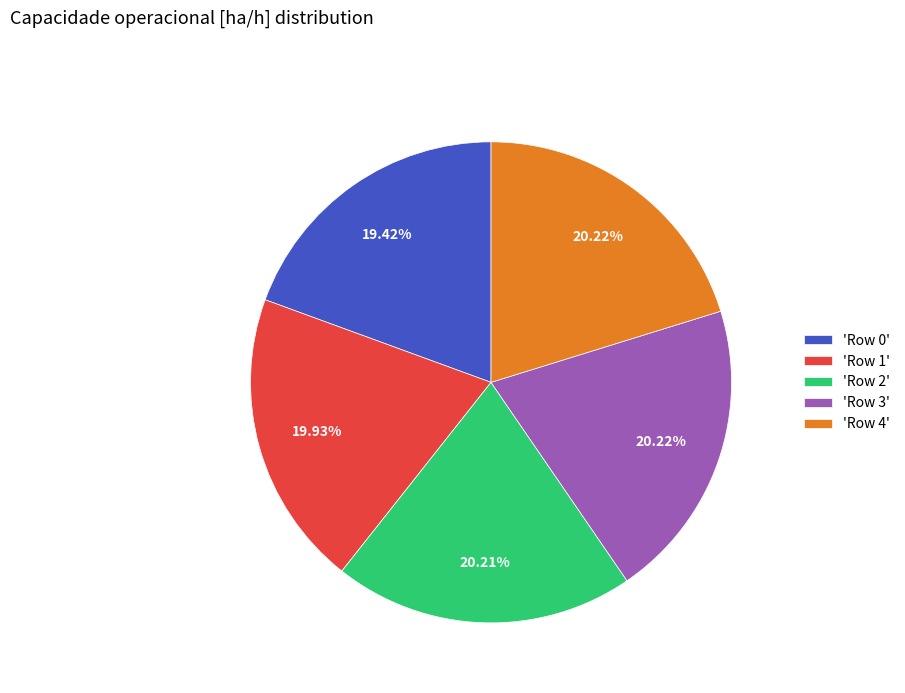

Approximately how many times larger is the value at 'Row 2' compared to 'Row 4'?

1.0